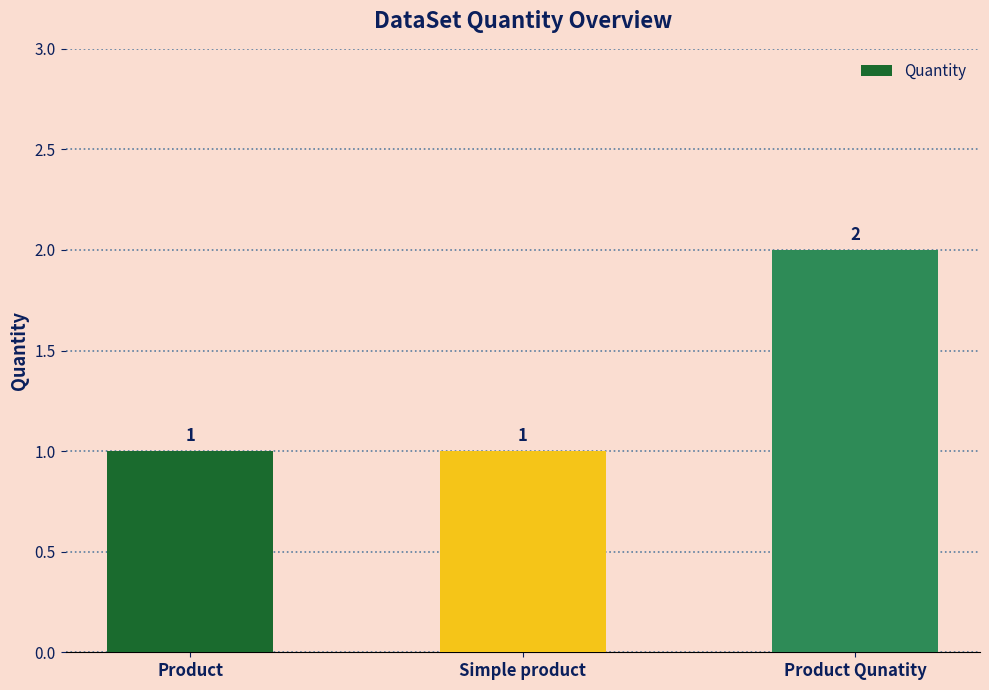

What is the maximum value shown in the chart?

2